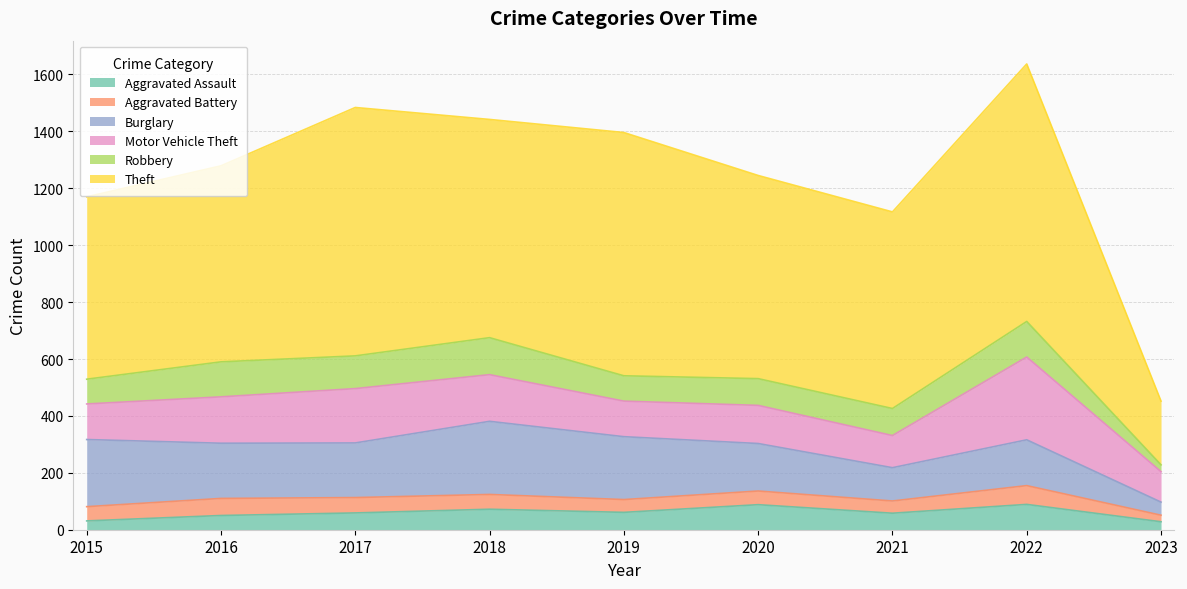

Rank the series by their maximum value, from highest to lowest.

Theft, Motor Vehicle Theft, Burglary, Robbery, Aggravated Assault, Aggravated Battery